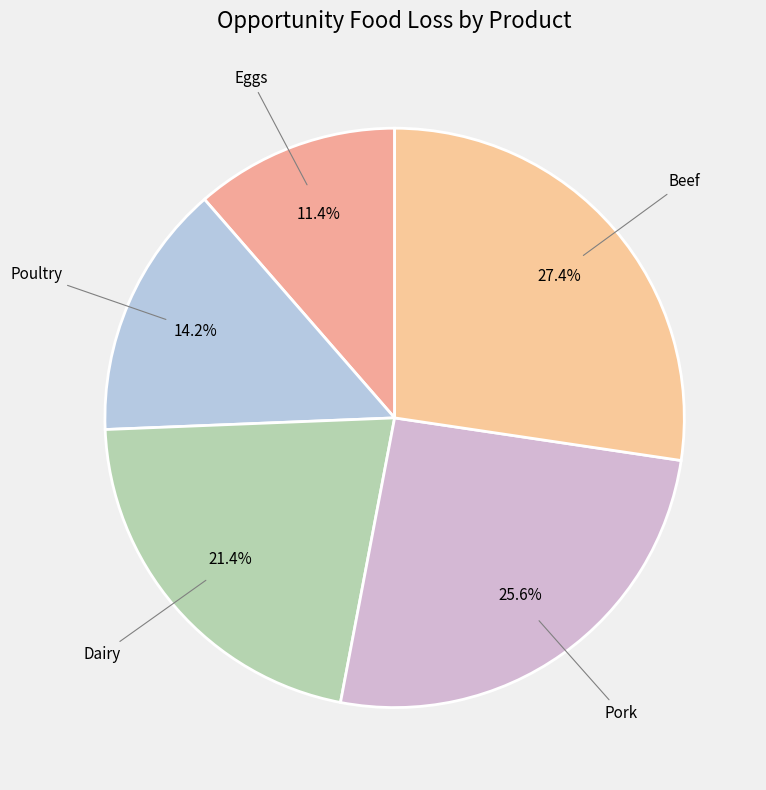

Rank the categories by value from lowest to highest.

Eggs, Poultry, Dairy, Pork, Beef